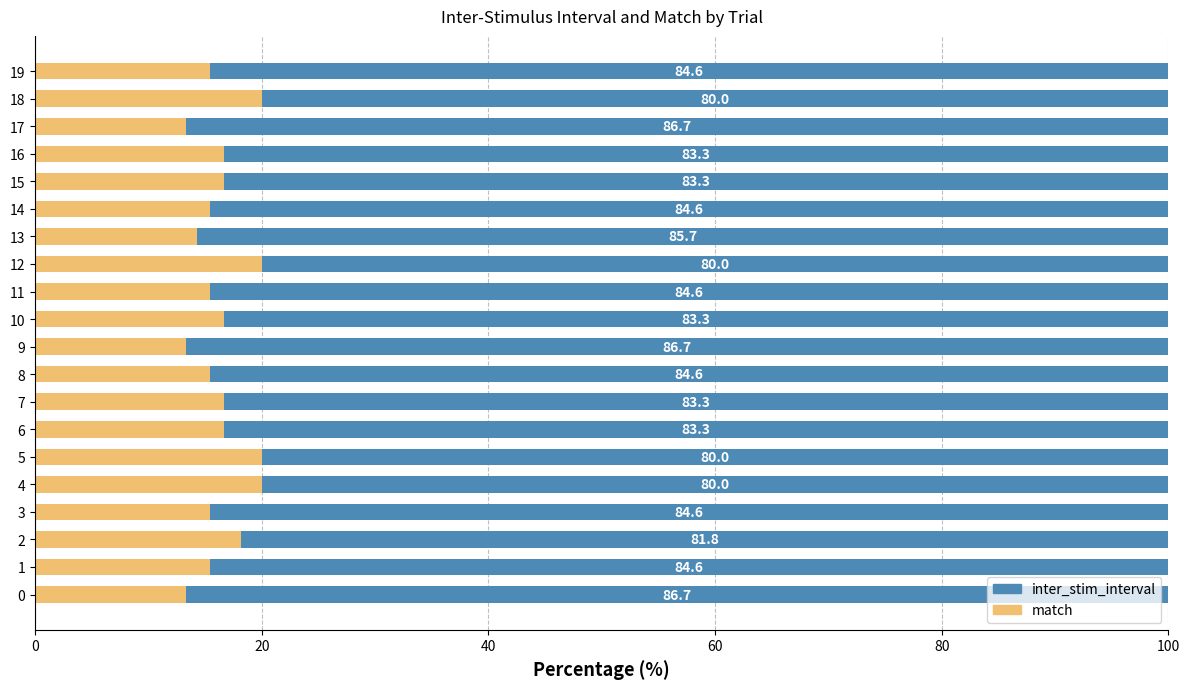

What is the highest value of the match series?

20.0